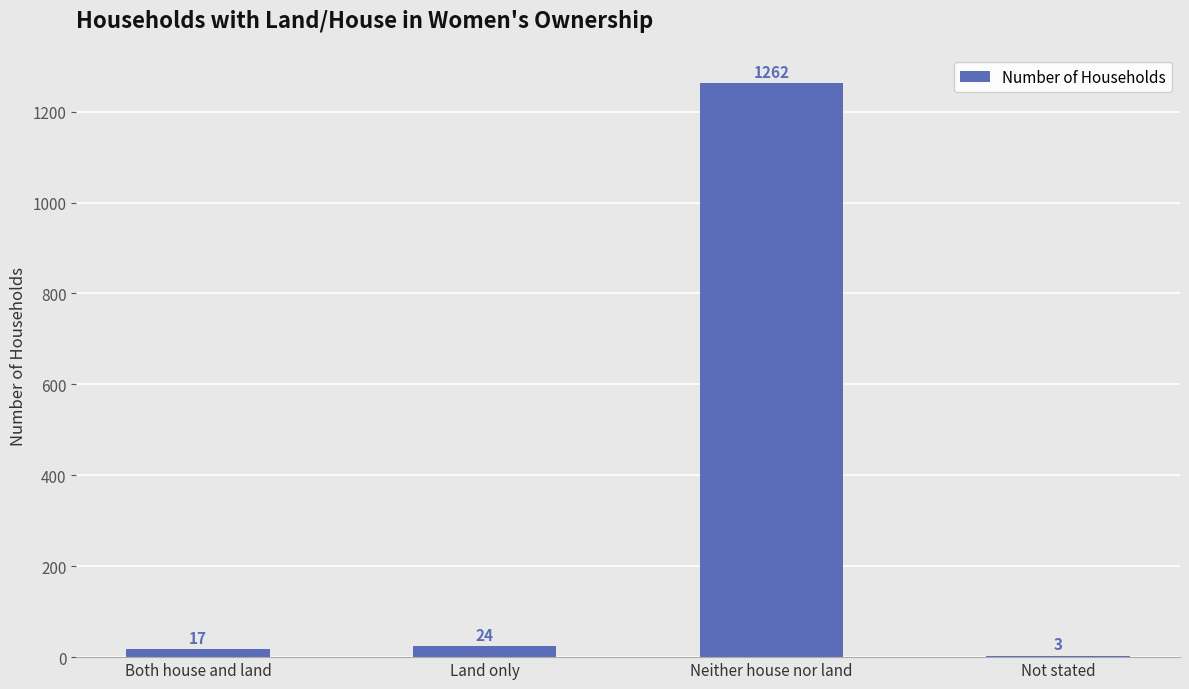

Which has a higher value, Land only or Not stated?

Land only